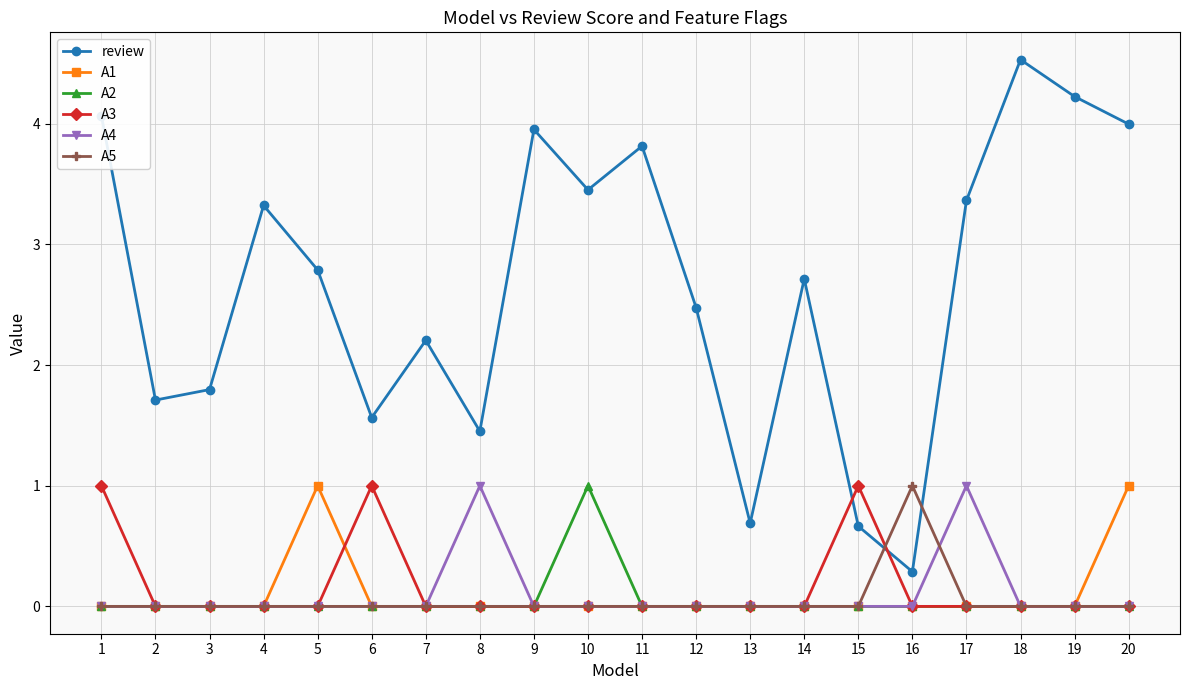

Is it true that review equals 1.8 at 14?

False